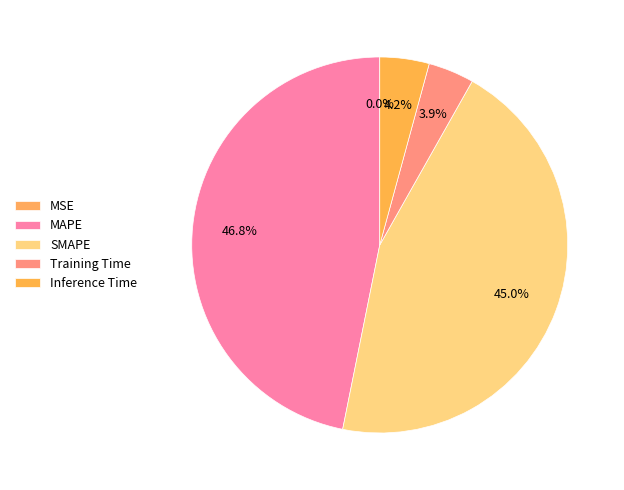

To the nearest percent, what percentage of the pie is Training Time?

4%